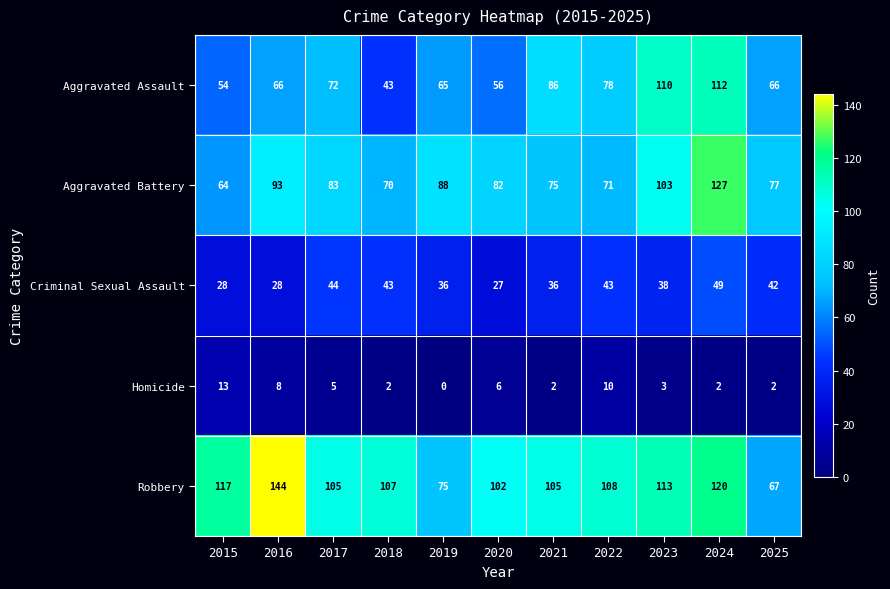

What is the total value across all series at 2017?

309